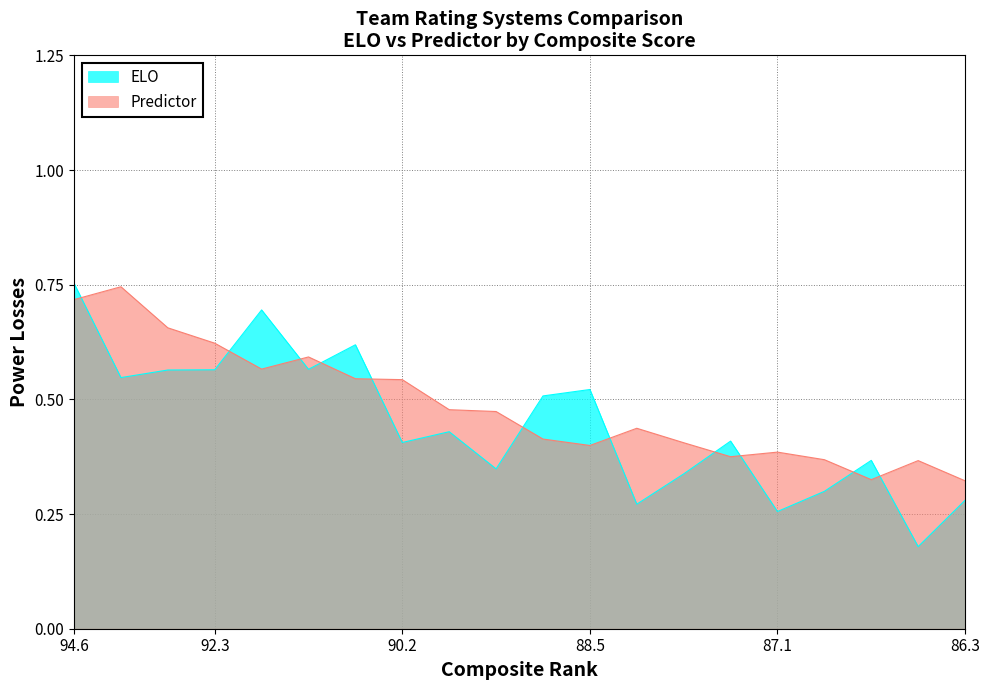

What is the value of the ELO point at the 4th from the left?

0.6